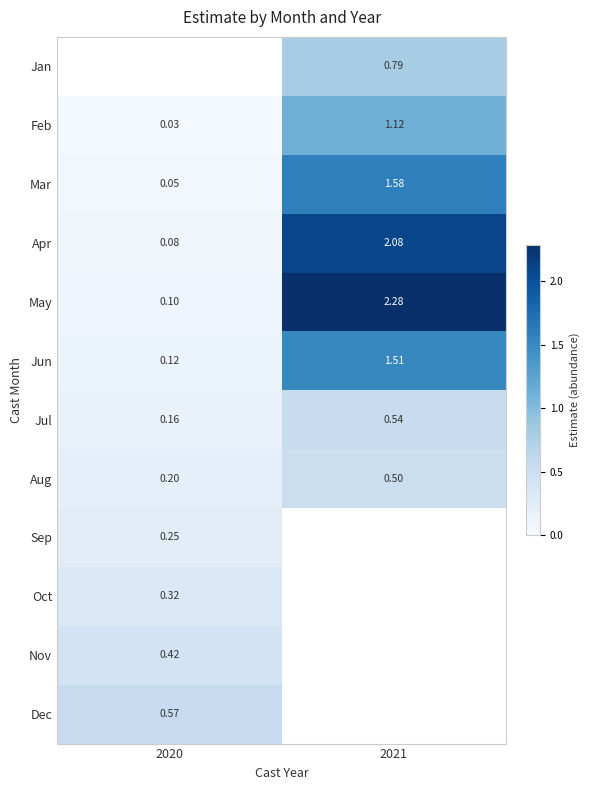

Is the value of Mar at 2021 greater than the value of Nov at 2020?

Yes